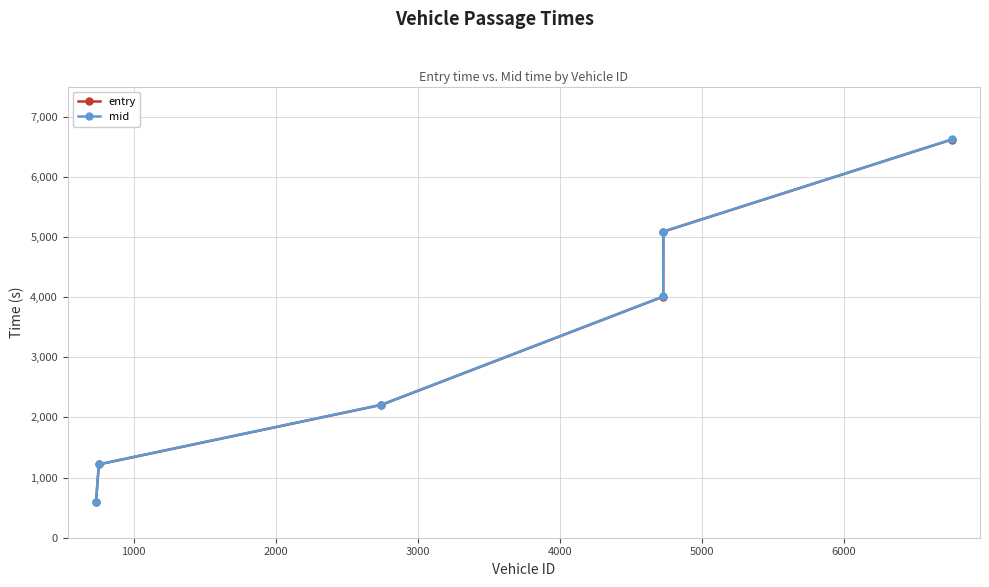

True or false: entry has more than 0 interior local peaks.

False